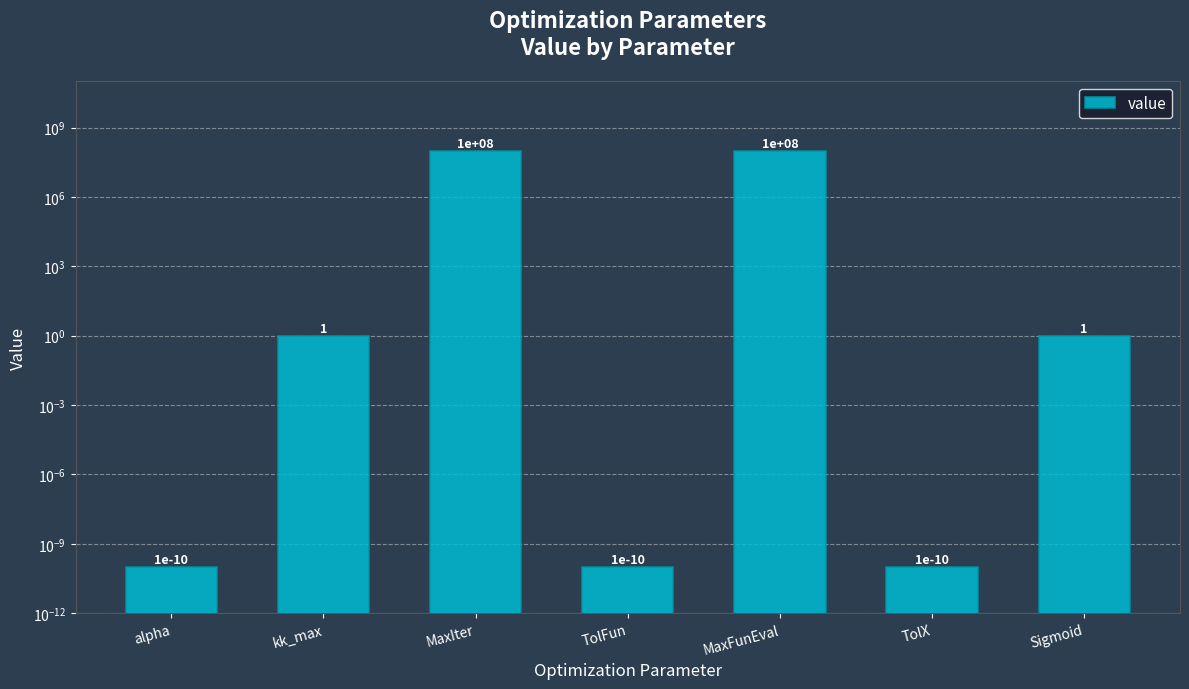

What is the label of the 4th bar from the right?

TolFun